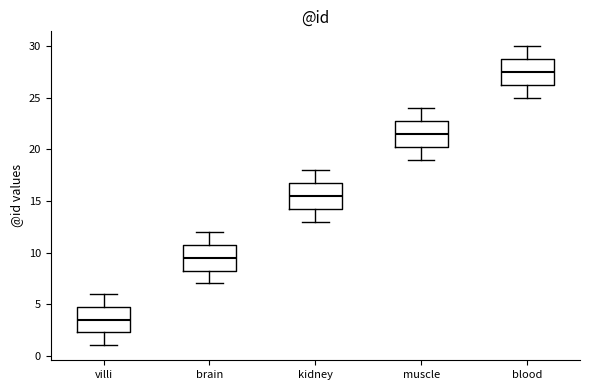

Which box's median line is the highest?

blood